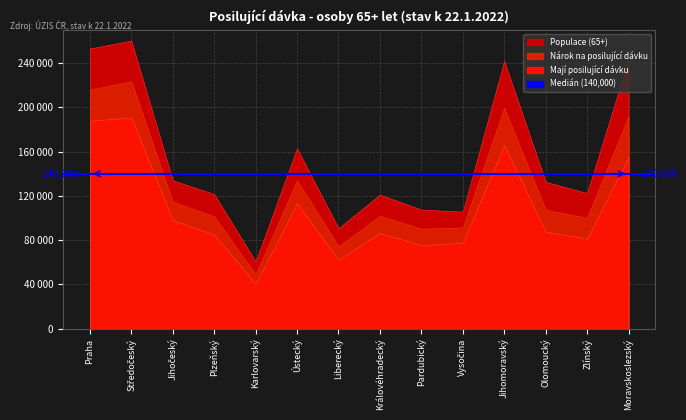

Reading left to right, what are all the values shown in this chart?

Populace (65+): Praha=253111	Středočeský=260178	Jihočeský=134019	Plzeňský=121635	Karlovarský=60784	Ústecký=162953	Liberecký=90819	Královéhradecký=121170	Pardubický=107631	Vysočina=105748	Jihomoravský=241897	Olomoucký=132715	Zlínský=122532	Moravskoslezský=243130
Mají nárok na posilující dávku: Praha=215986	Středočeský=223400	Jihočeský=114724	Plzeňský=101495	Karlovarský=49036	Ústecký=134078	Liberecký=74312	Královéhradecký=101932	Pardubický=90428	Vysočina=91457	Jihomoravský=199380	Olomoucký=107433	Zlínský=100142	Moravskoslezský=191808
Mají posilující dávku: Praha=187813	Středočeský=190887	Jihočeský=98118	Plzeňský=84976	Karlovarský=40759	Ústecký=113336	Liberecký=62361	Královéhradecký=86517	Pardubický=75455	Vysočina=77487	Jihomoravský=165740	Olomoucký=87806	Zlínský=81258	Moravskoslezský=155076